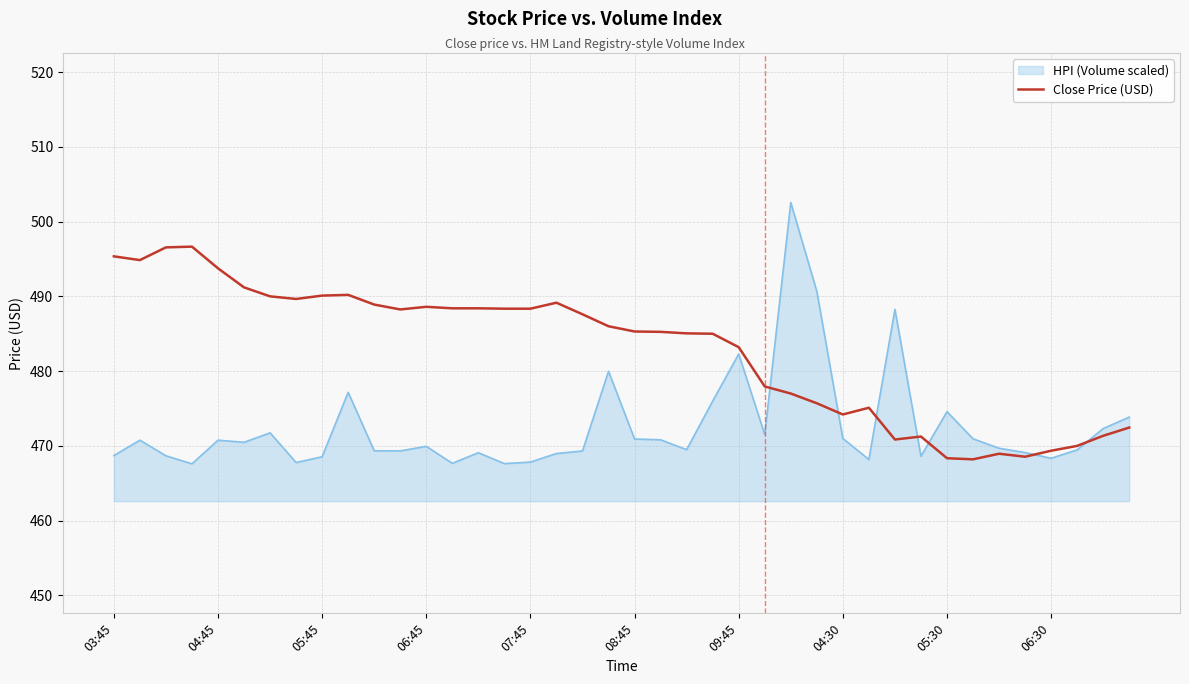

What is the maximum value shown in the chart?

502.5